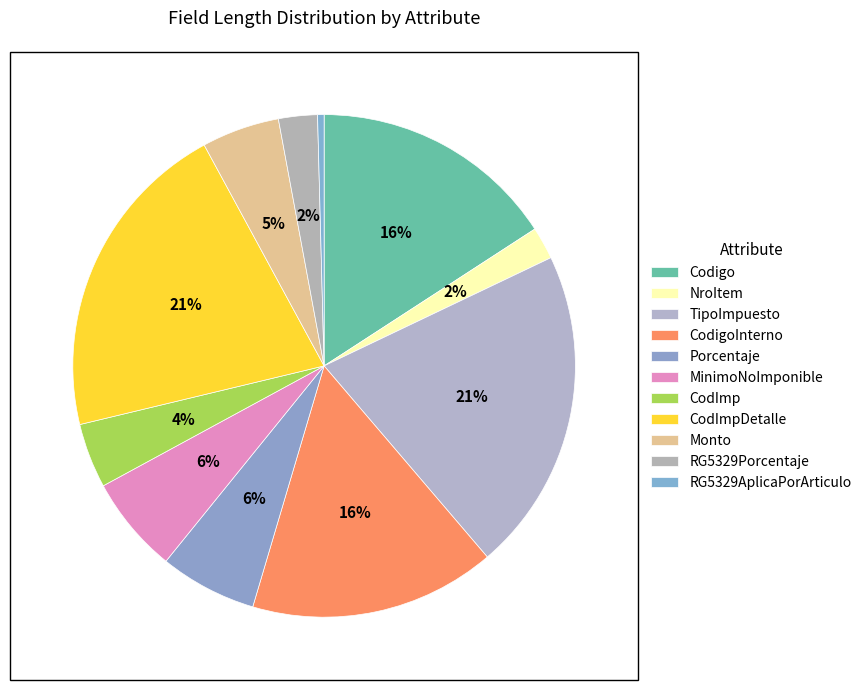

To the nearest percent, what is the difference between the Codigo and MinimoNoImponible slice percentages?

10%